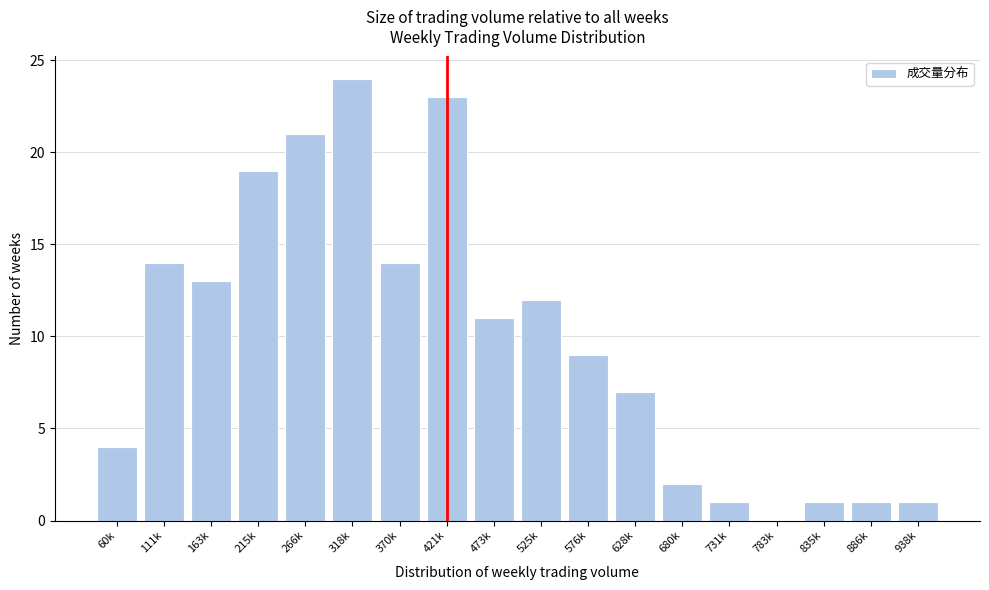

Reading left to right, list all the values displayed in this chart.

60k=4	111k=14	163k=13	215k=19	266k=21	318k=24	370k=14	421k=23	473k=11	525k=12	576k=9	628k=7	680k=2	731k=1	783k=0	835k=1	886k=1	938k=1